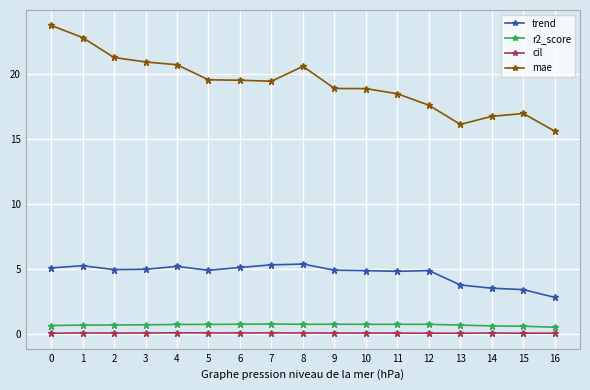

What is the total value across all series at 16?

19.0